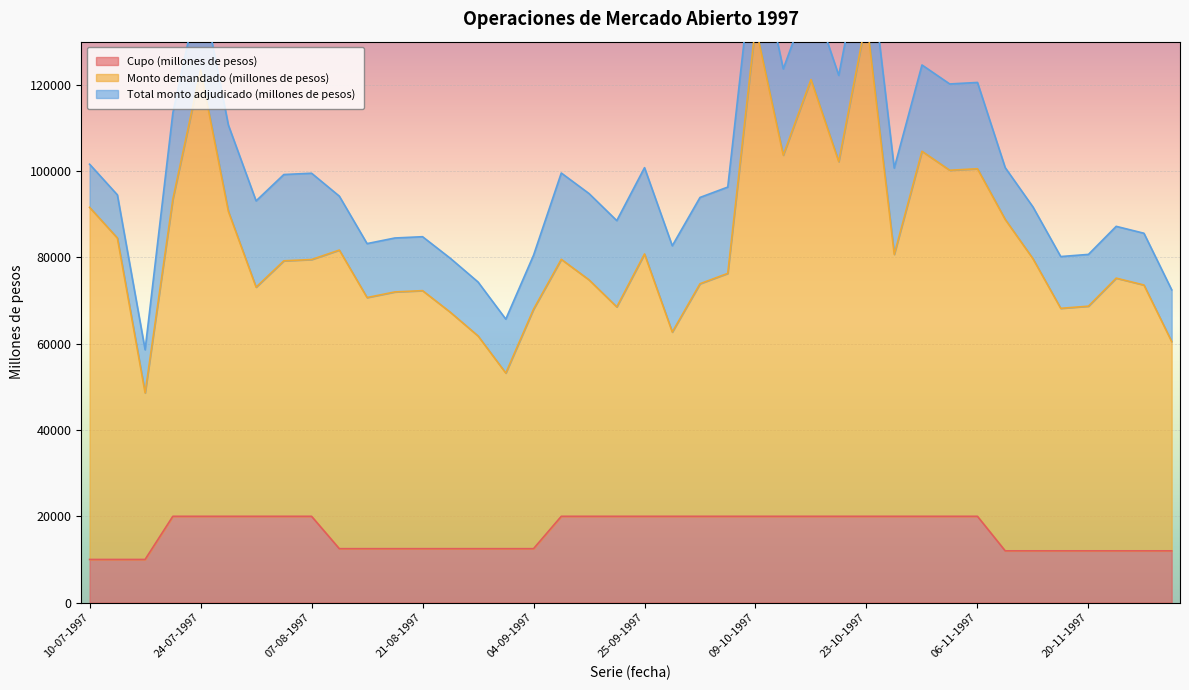

Which series has the widest spread of values?

Monto demandado (millones de pesos)